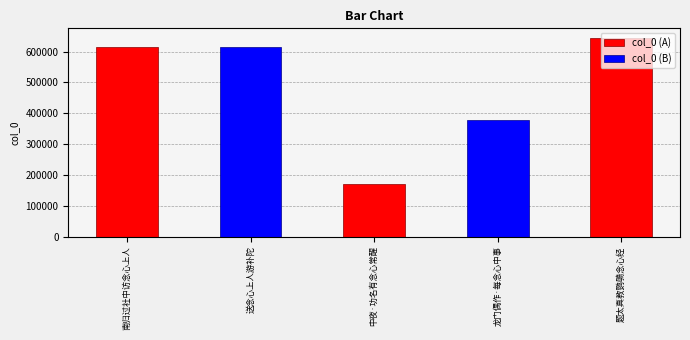

Approximately how many times larger is the value at 龙门偶作·每念心中事 compared to 题太真教鹦䳇念心经?

0.6